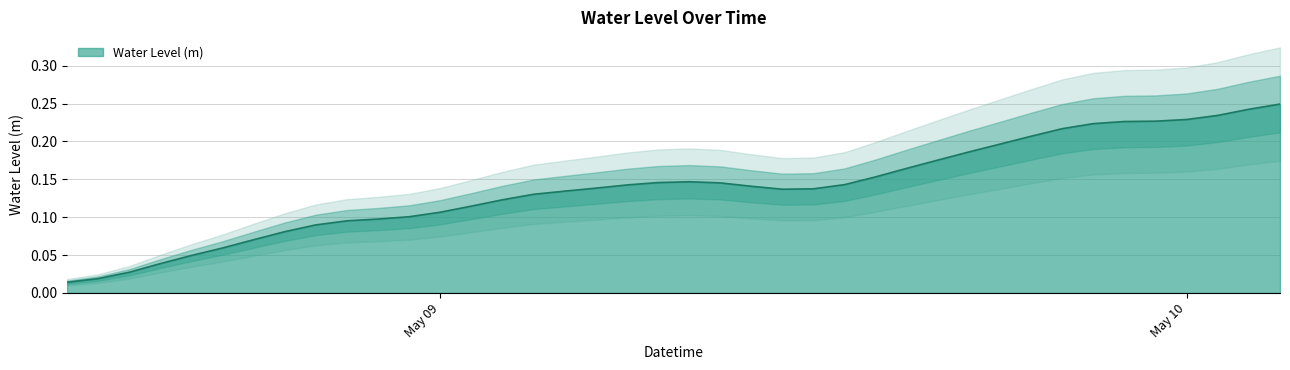

How many interior local peaks (higher than both neighbors) does the data have?

1